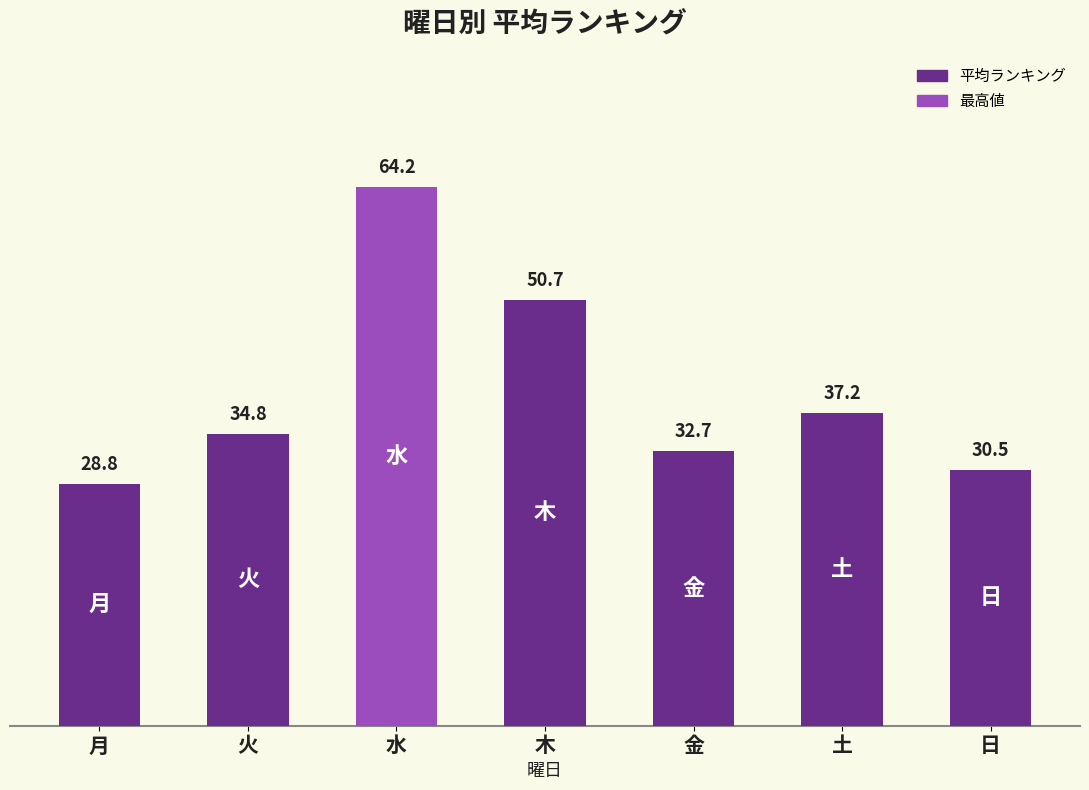

At which category does the chart reach its minimum across all series?

月